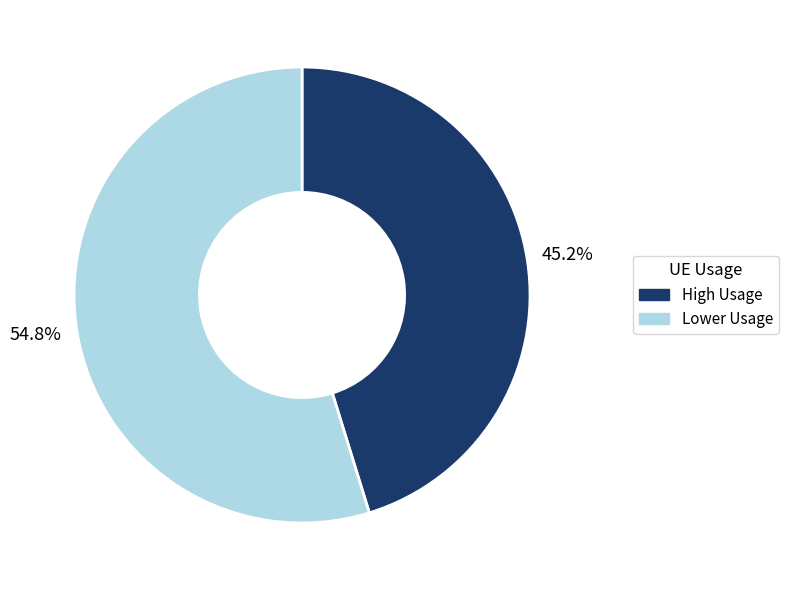

To the nearest percent, what is the difference between the largest and smallest slice percentages?

10%